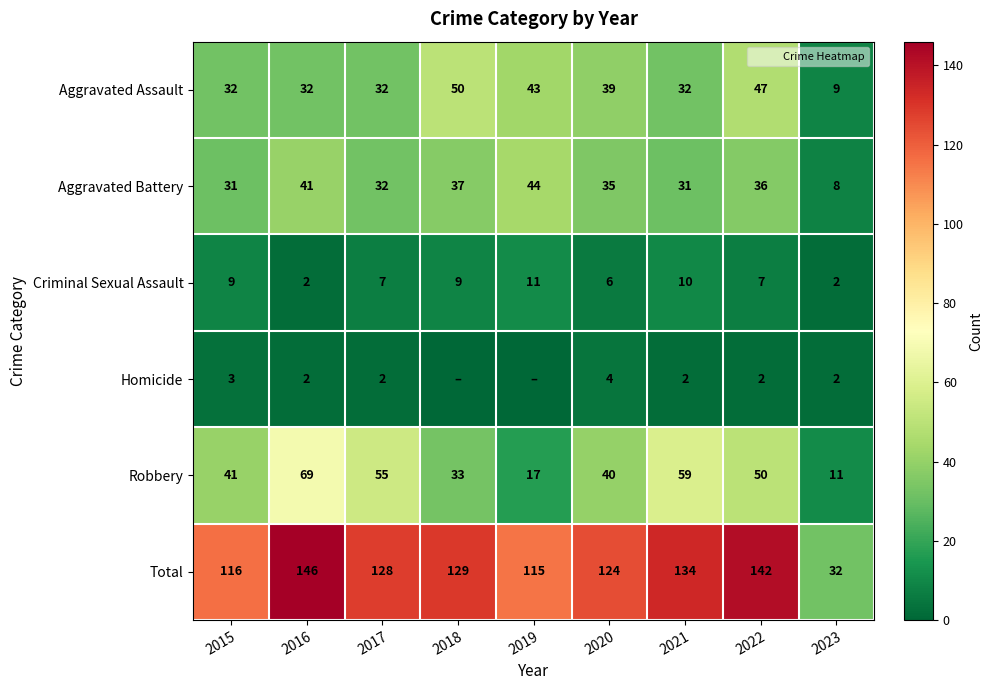

What is the difference between the second highest and second lowest values in the Aggravated Assault series?

15